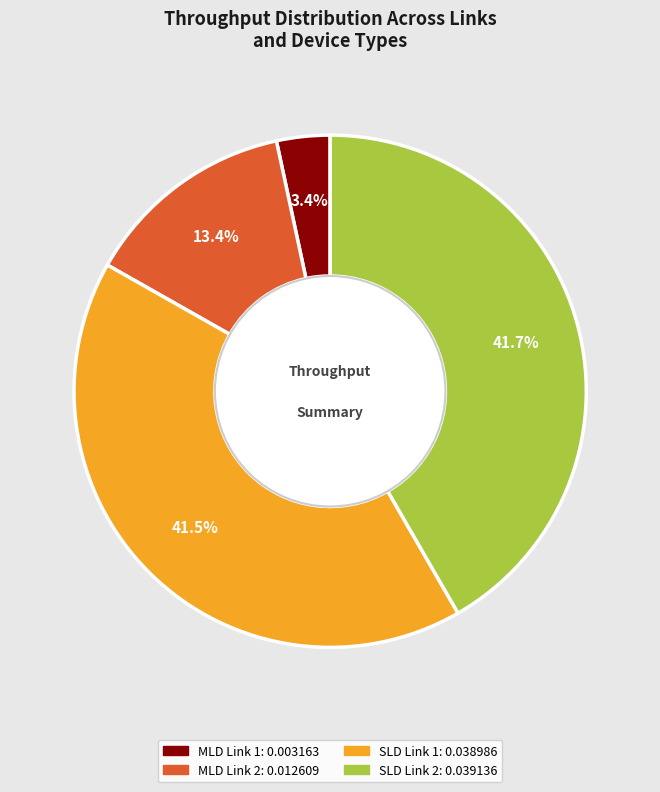

Is there a majority slice in this chart?

No